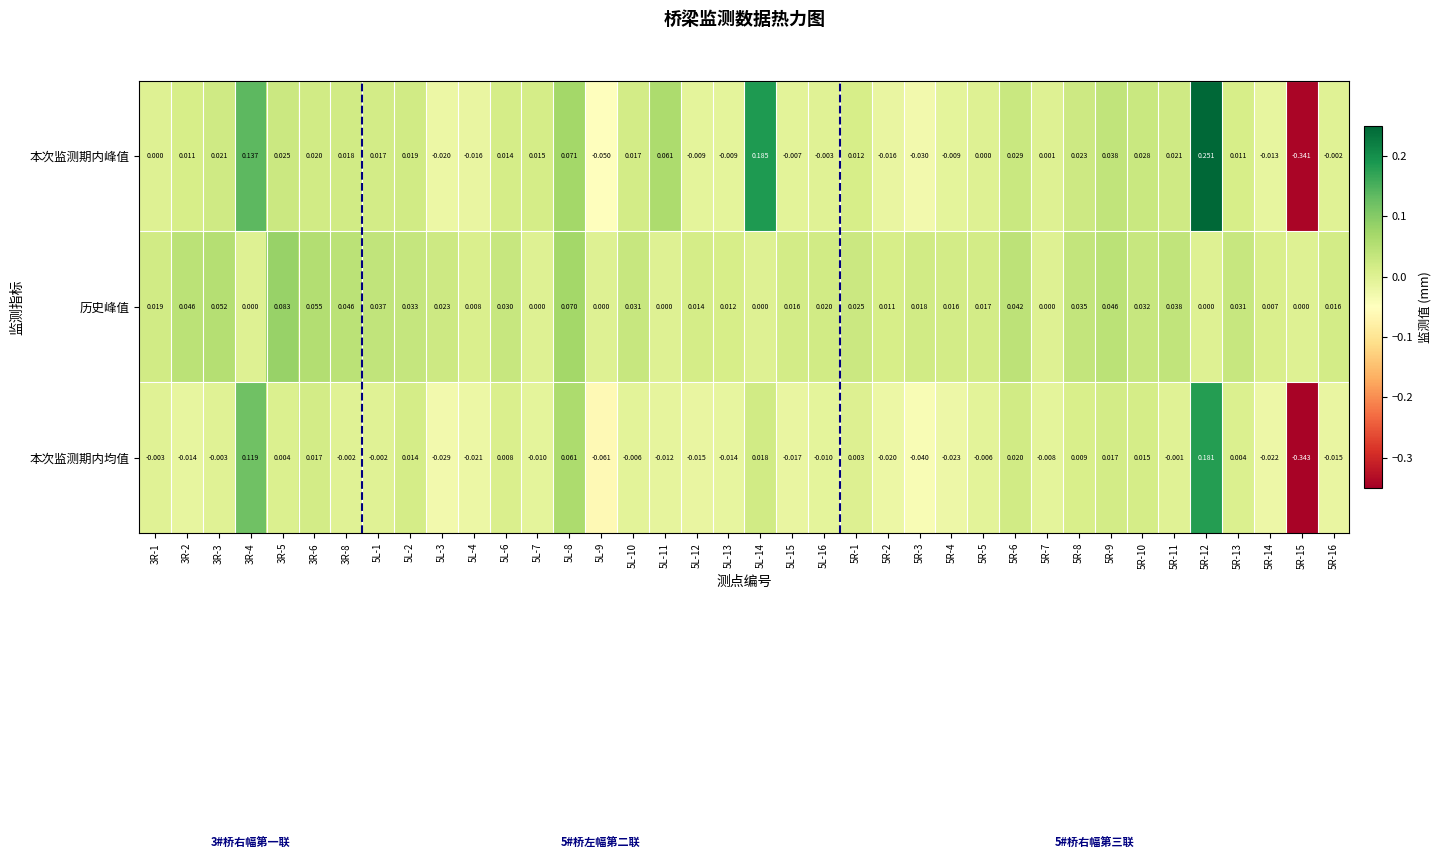

How many values in 本次监测期内峰值 are below zero?

13